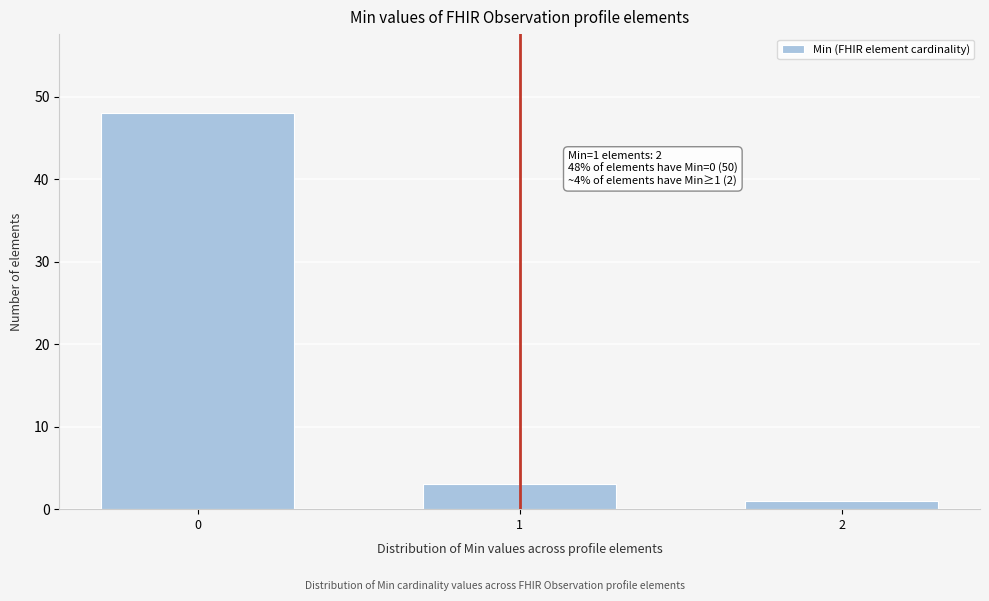

Reading right to left, what are all the values shown in this chart?

2=1	1=3	0=48